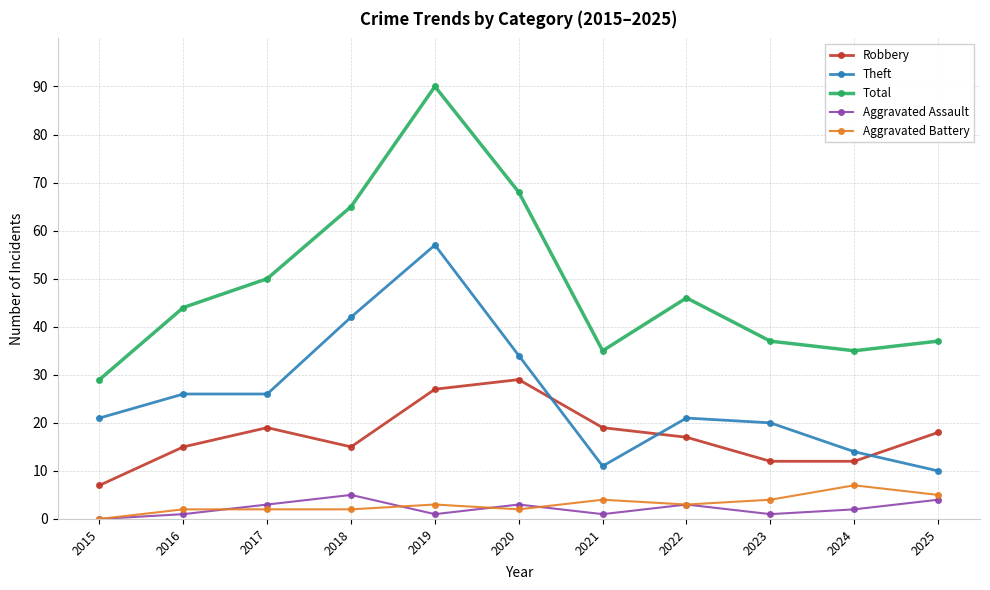

True or false: Total and Robbery cross at least once.

False